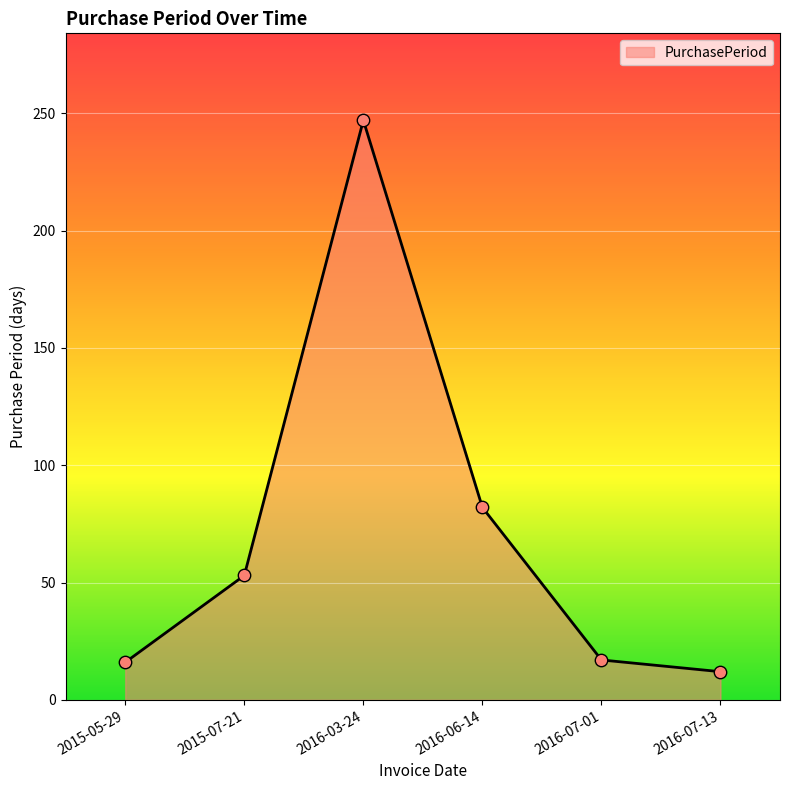

What is the change in value from 2016-06-14 to 2016-07-01?

-65